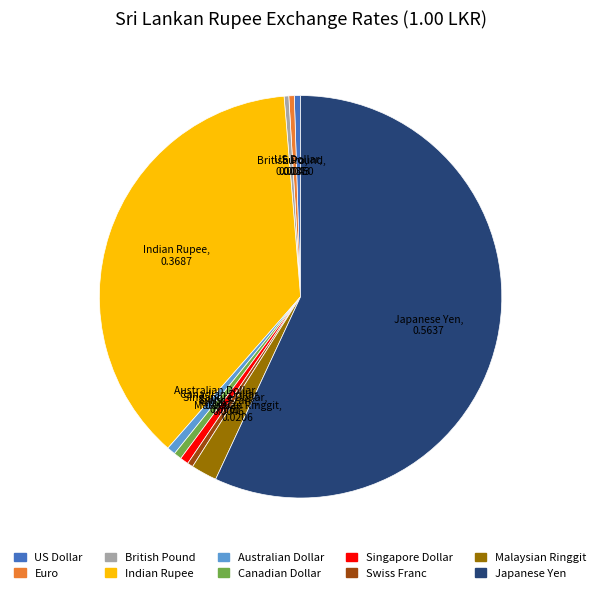

How many segments does this pie chart have?

10